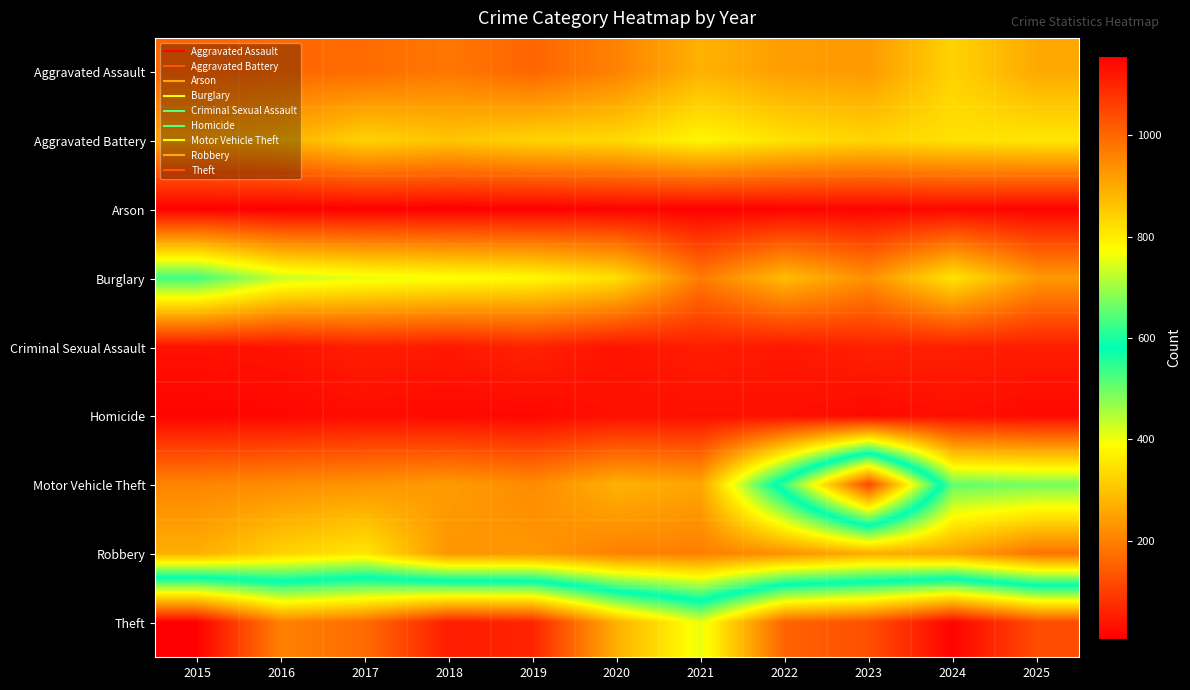

Rank the series by their maximum value, from highest to lowest.

Theft, Motor Vehicle Theft, Burglary, Aggravated Battery, Robbery, Aggravated Assault, Criminal Sexual Assault, Homicide, Arson